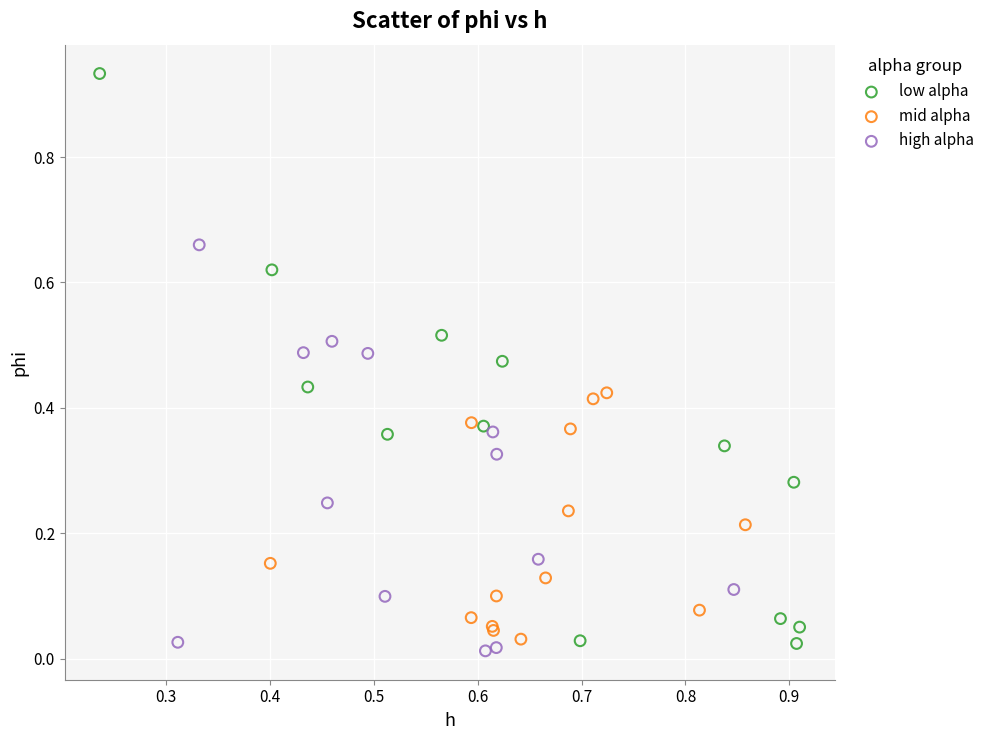

Which series reaches the maximum Y coordinate?

low alpha